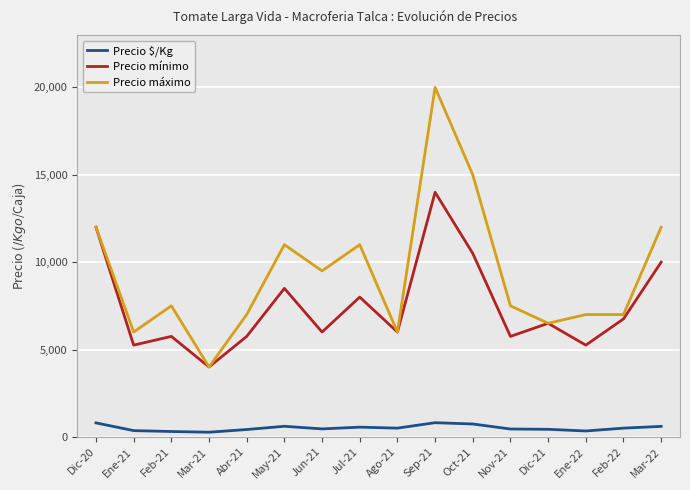

True or false: Precio $/Kg and Precio mínimo cross at least once.

False